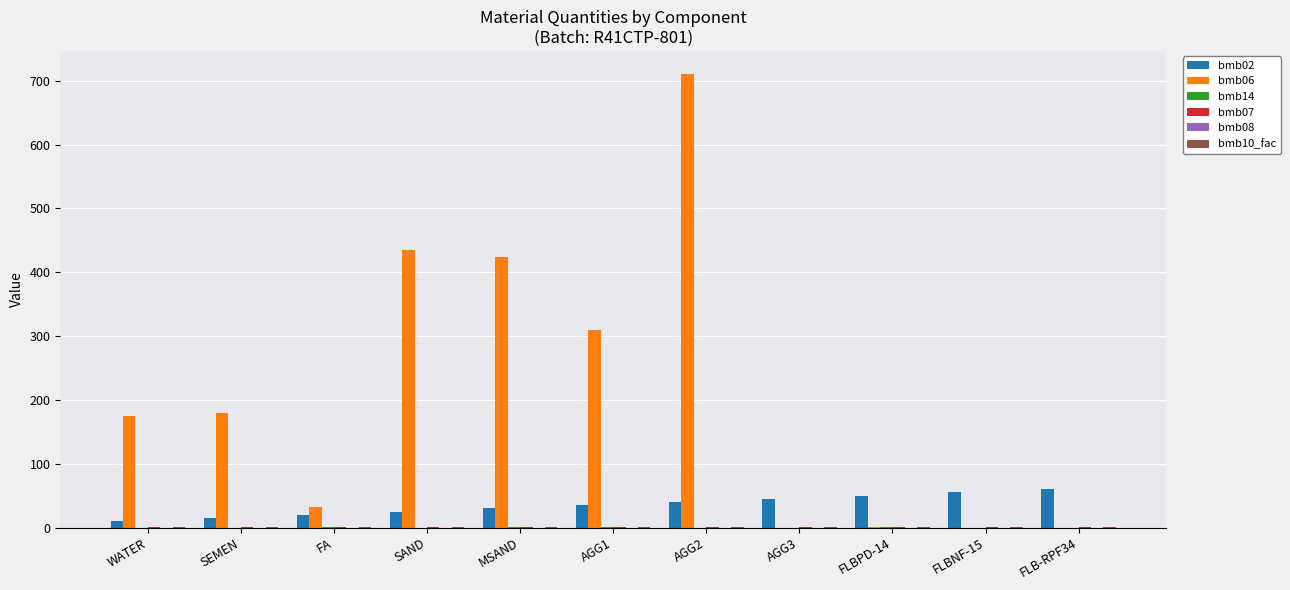

True or false: bmb06 has a value of 459.9 at FLB-RPF34.

False